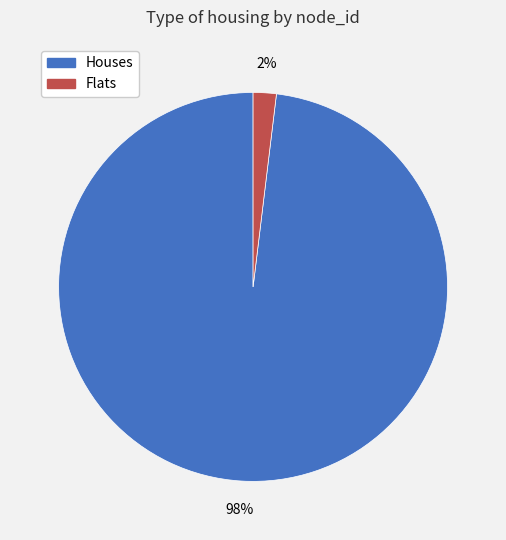

Rank the categories by value from lowest to highest.

Flats, Houses